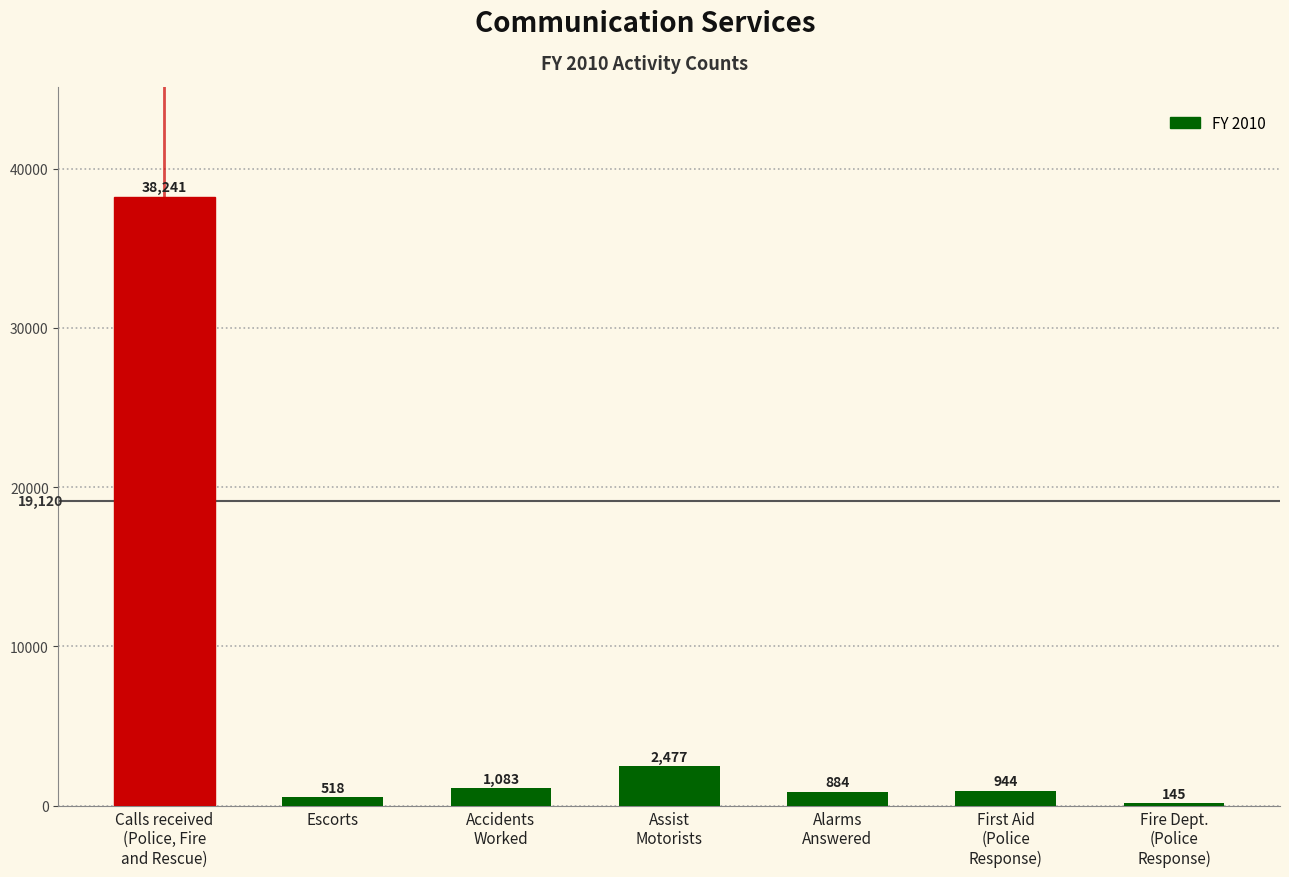

Which category has the highest value across all series?

Calls received
(Police, Fire
and Rescue)